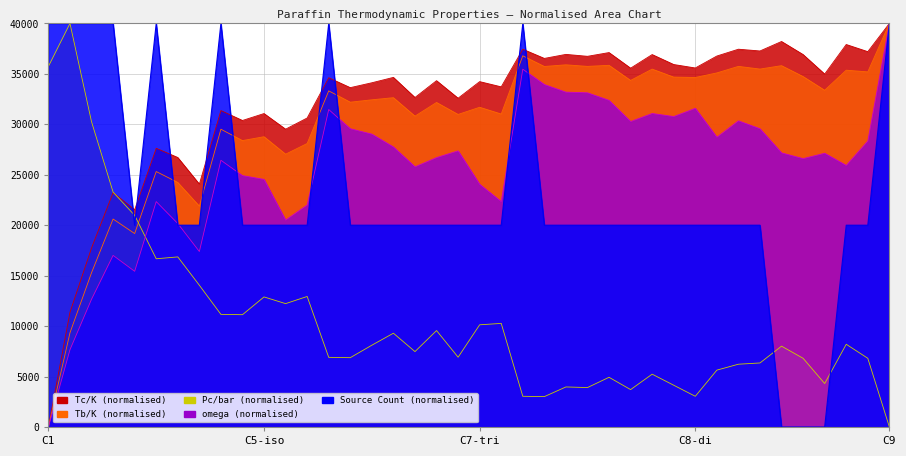

How many lines are shown in the chart?

5